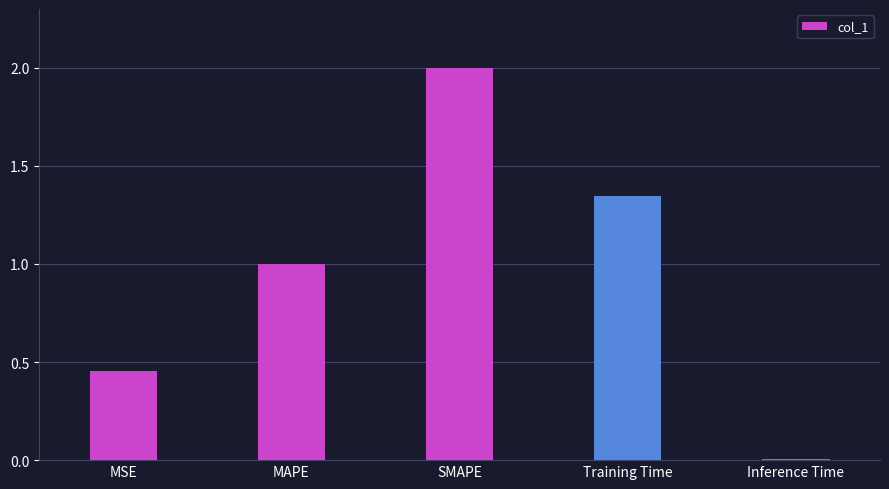

Does the chart contain stacked bars?

No